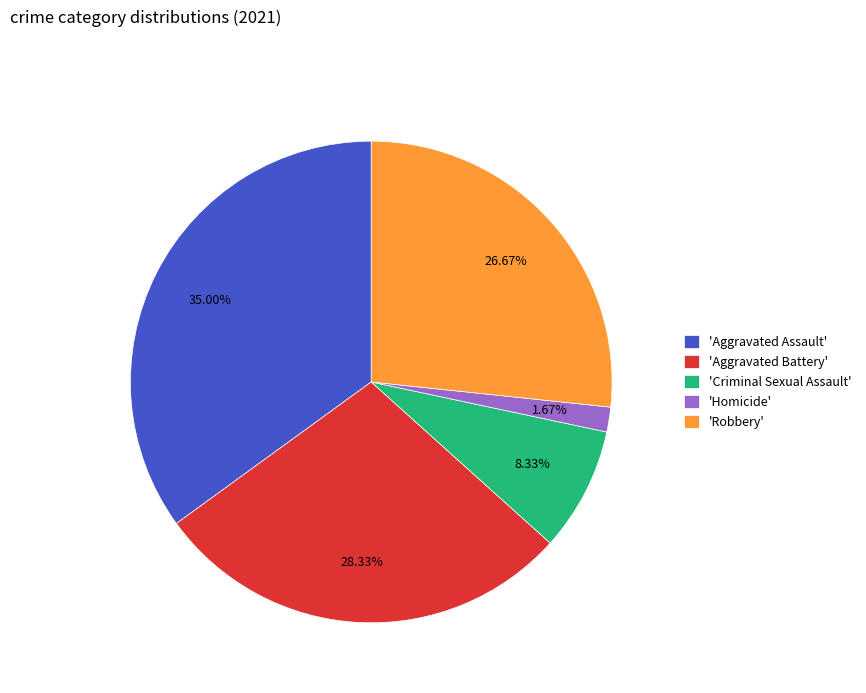

Rank the categories by value from highest to lowest.

'Aggravated Assault', 'Aggravated Battery', 'Robbery', 'Criminal Sexual Assault', 'Homicide'